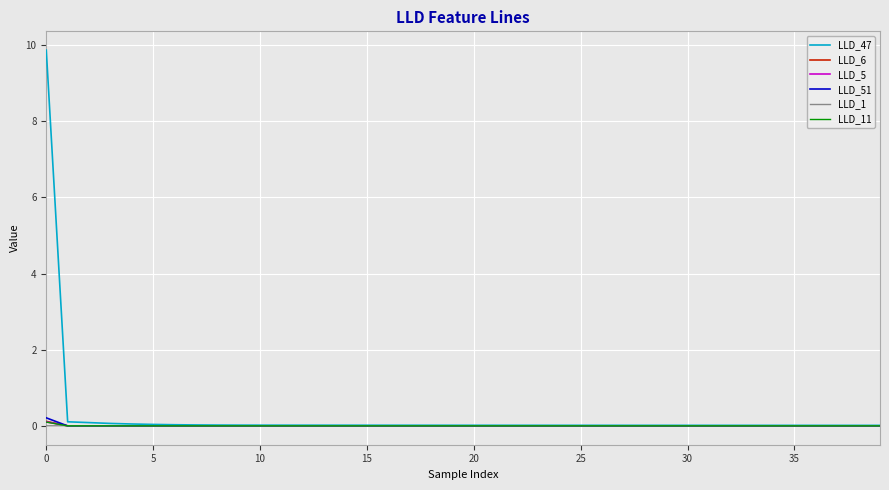

Does the chart have visible grid lines?

Yes